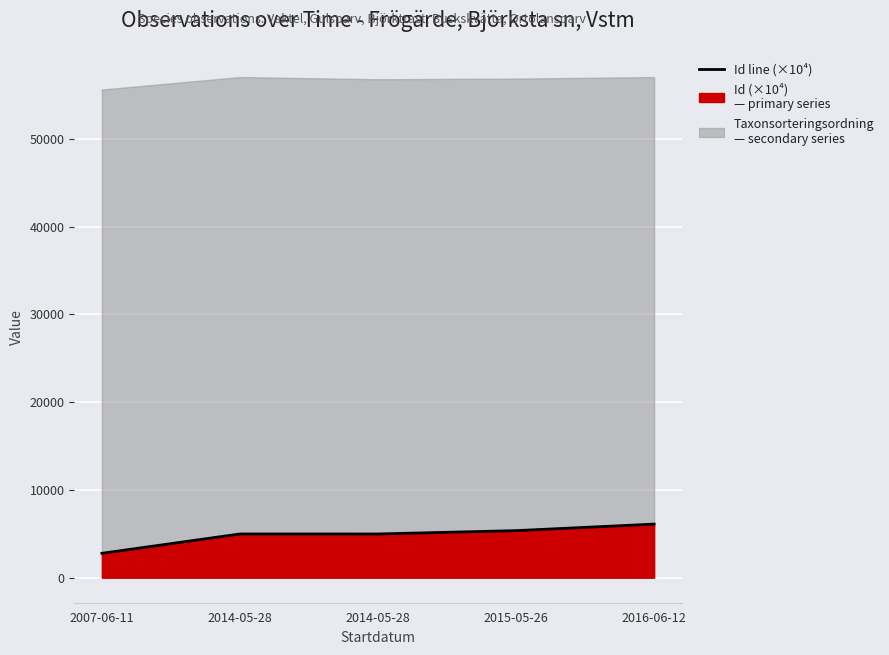

Reading left to right, list all the values displayed in this chart.

2779.3	4983.8	4981.8	5363.8	6107.7